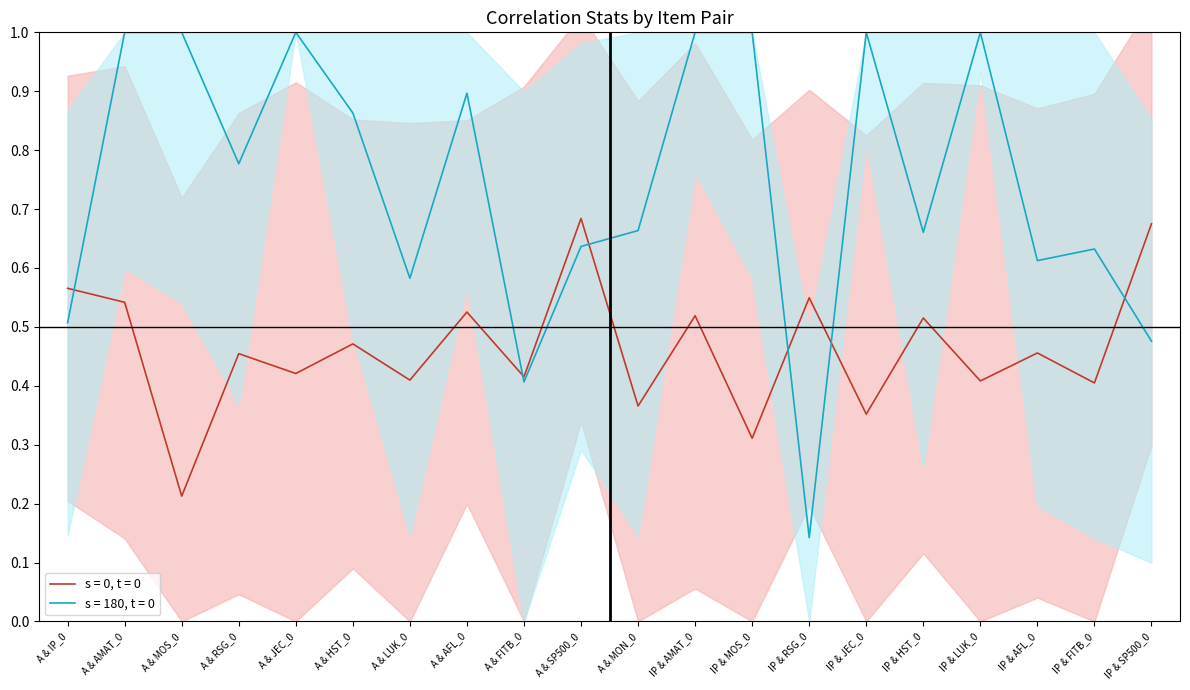

Does the chart have visible grid lines?

No